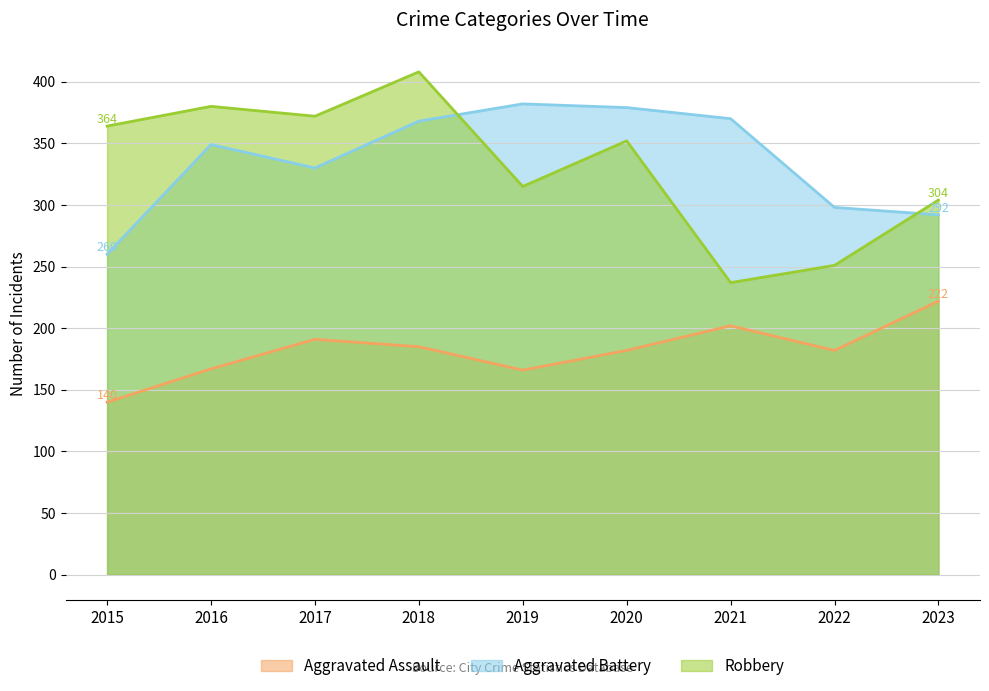

The value of Aggravated Assault at 2015 is 84. True or false?

False